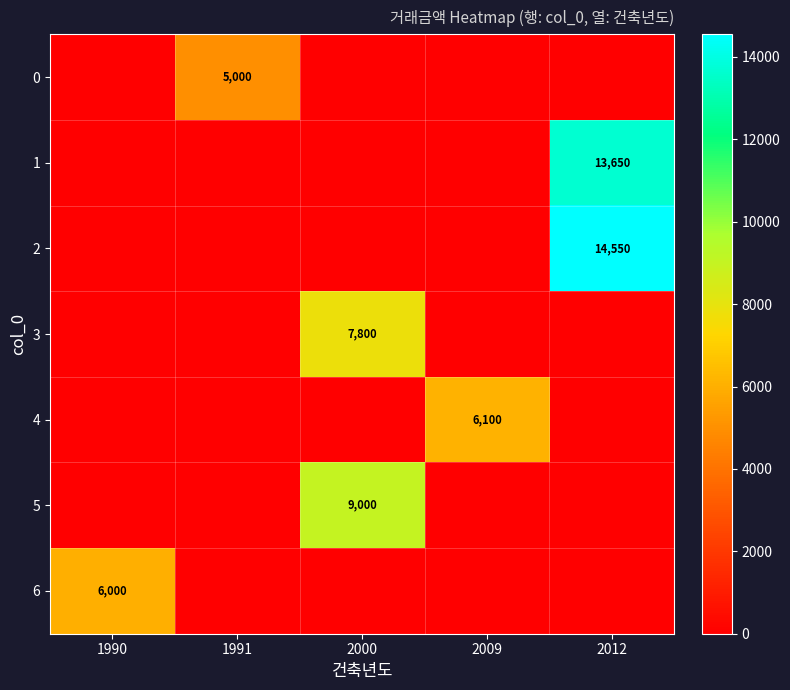

What is the difference between the highest and lowest values at 2000?

9000